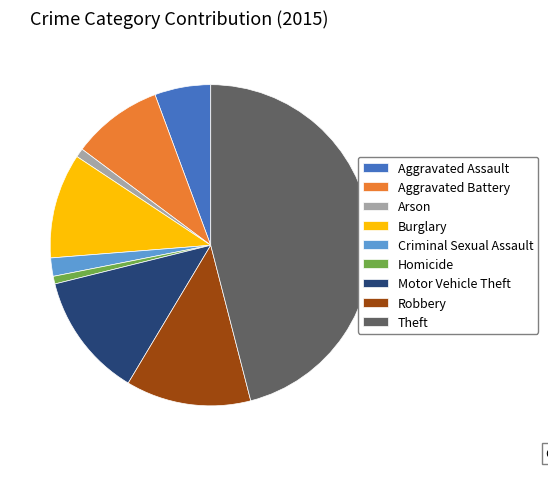

Is there a majority slice in this chart?

No